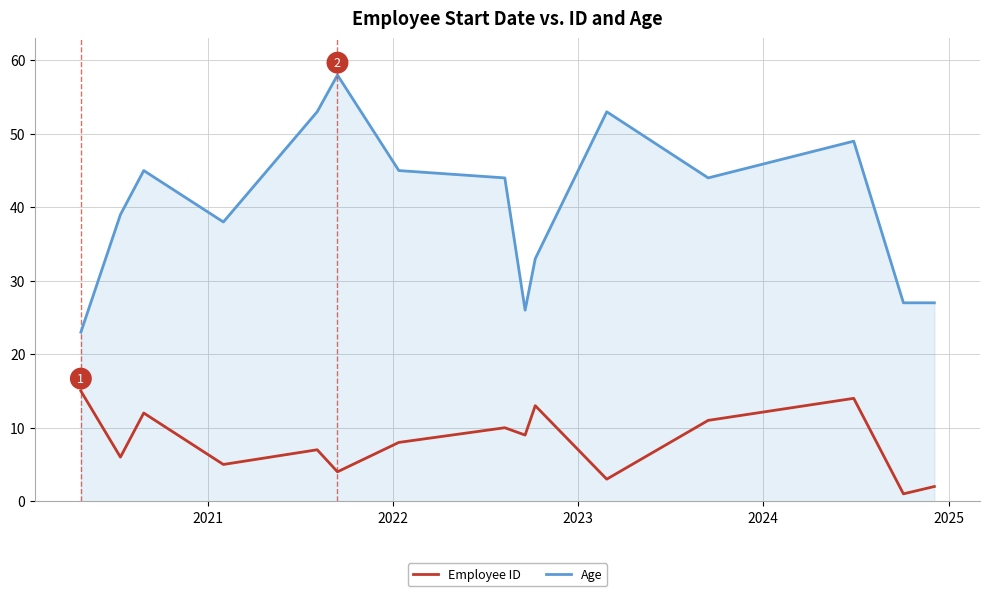

True or false: Employee ID and Age cross at least once.

False